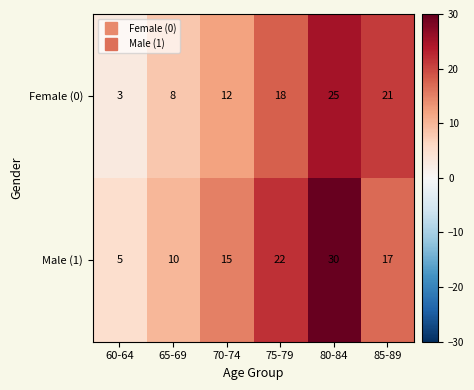

What is the lowest value of the Female (0) series?

3